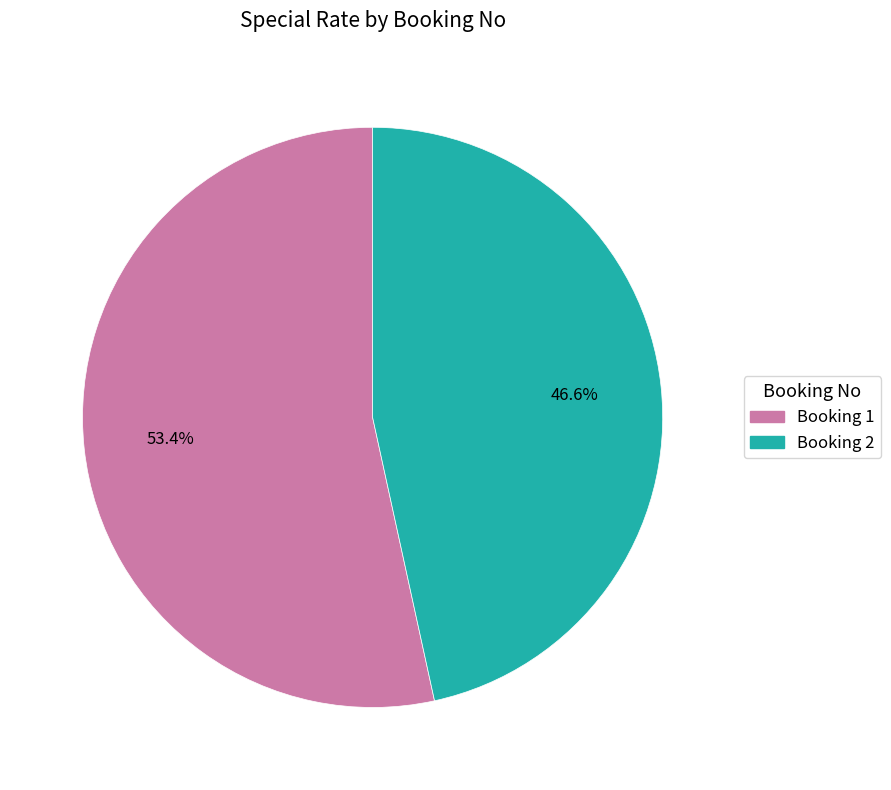

Approximately how many times larger is the value at Booking 1 compared to Booking 2?

1.1